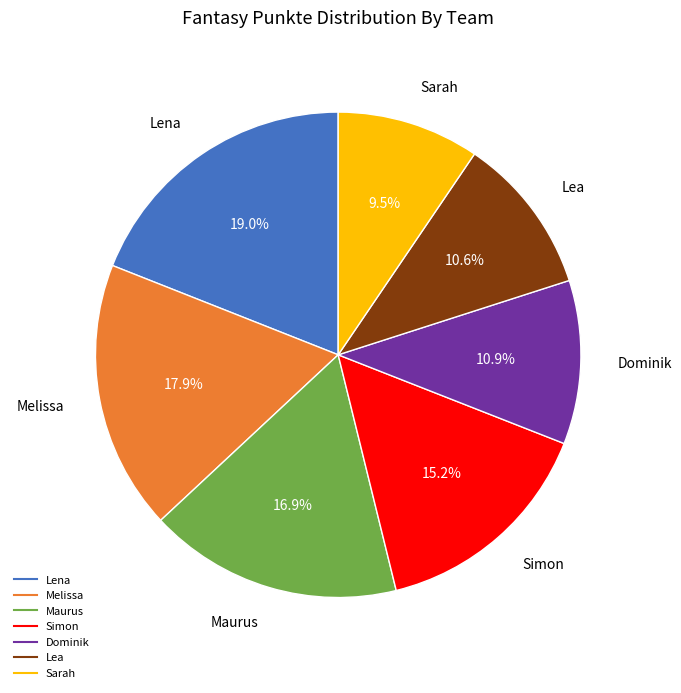

How many slices are in this pie chart?

7